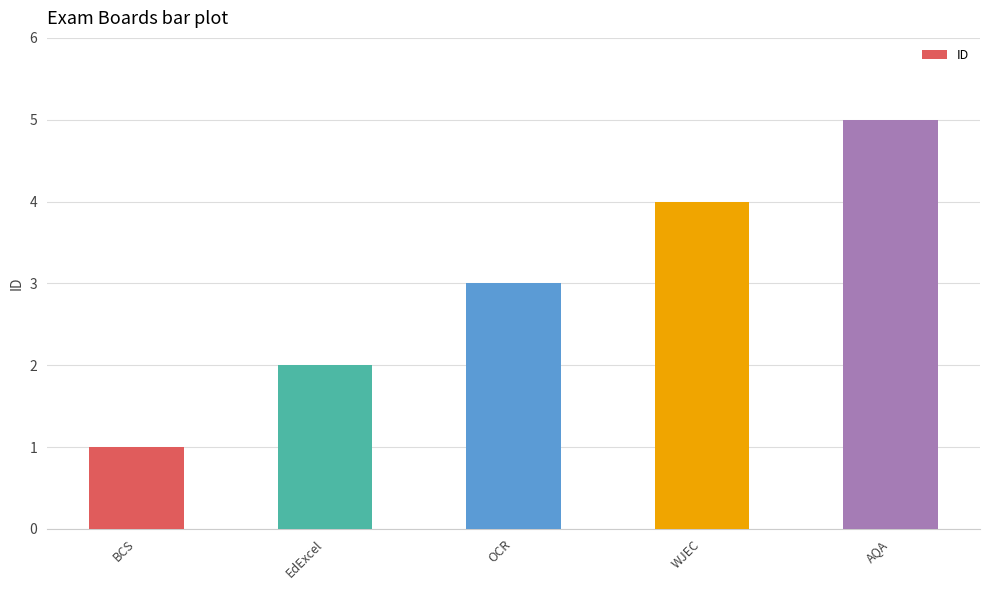

What is the maximum value shown in the chart?

5